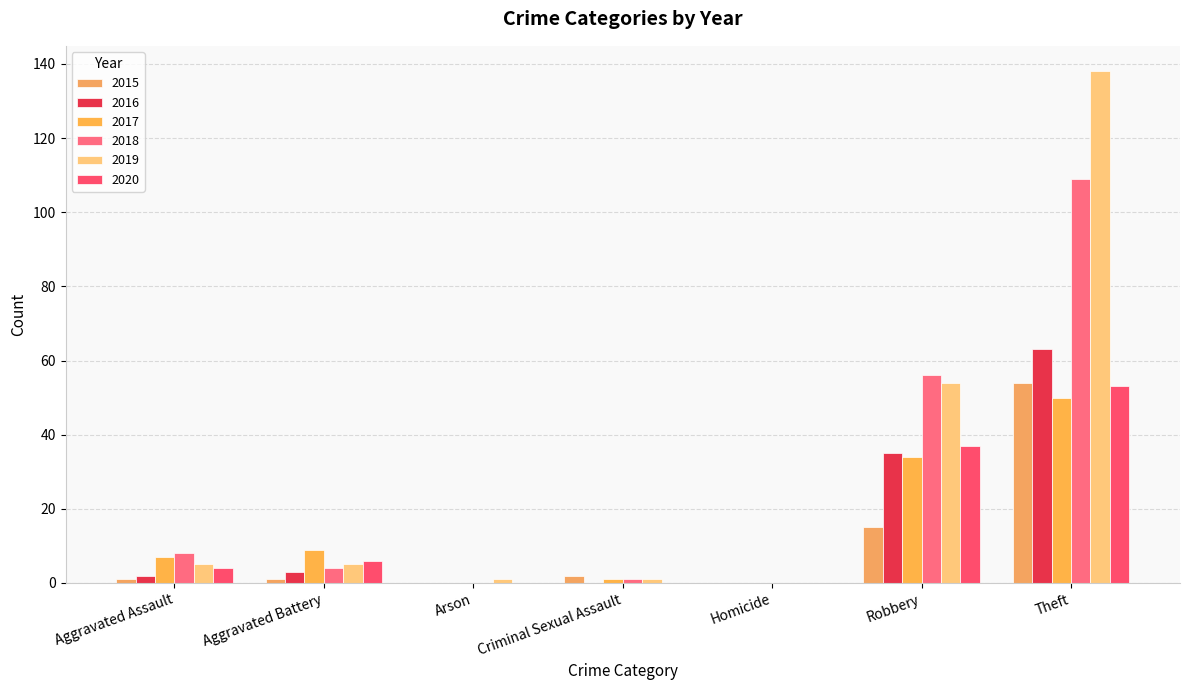

List the labels in order of 2018 value, smallest first.

Arson, Homicide, Criminal Sexual Assault, Aggravated Battery, Aggravated Assault, Robbery, Theft